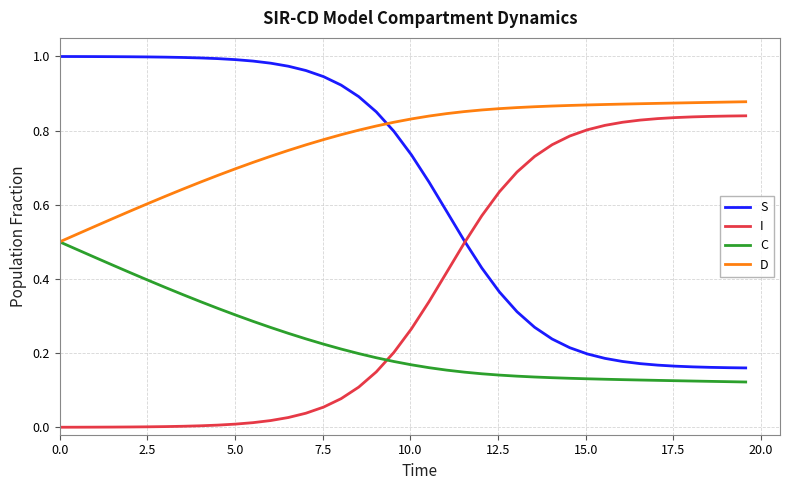

True or false: S and C intersect in this chart.

False